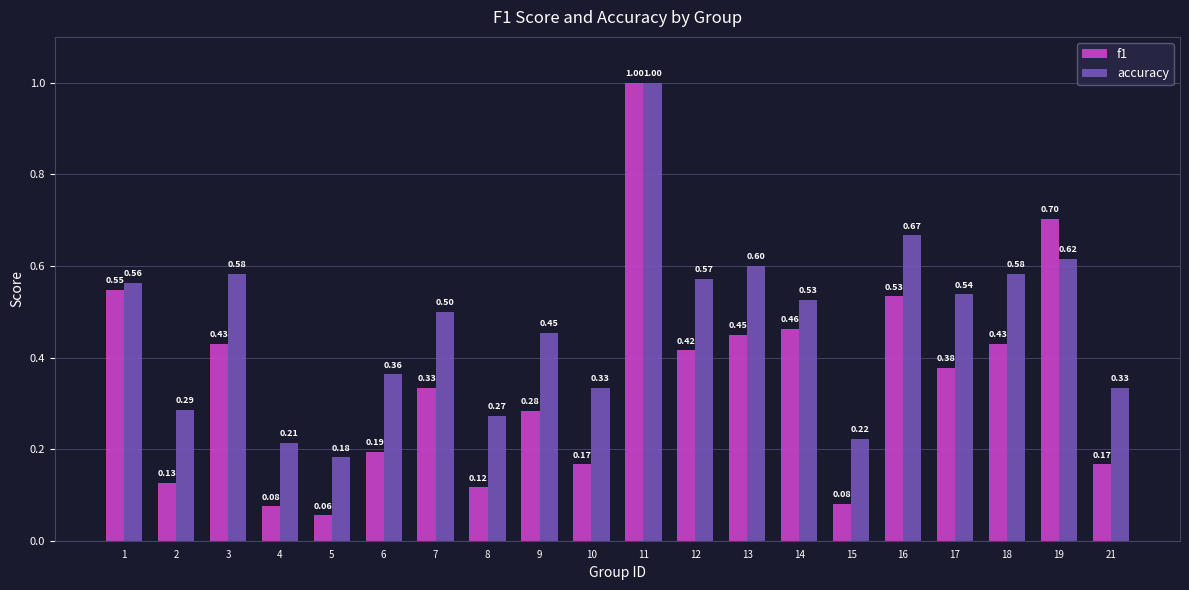

Which series has the largest total across all categories?

accuracy